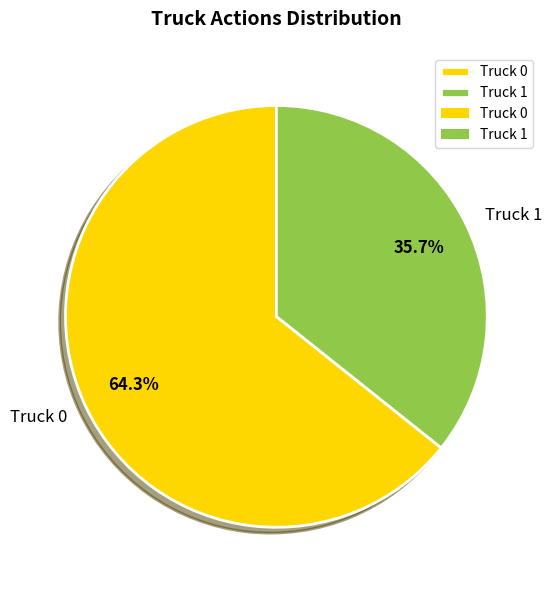

To the nearest percent, what is the combined percentage of Truck 1 and Truck 0?

100%